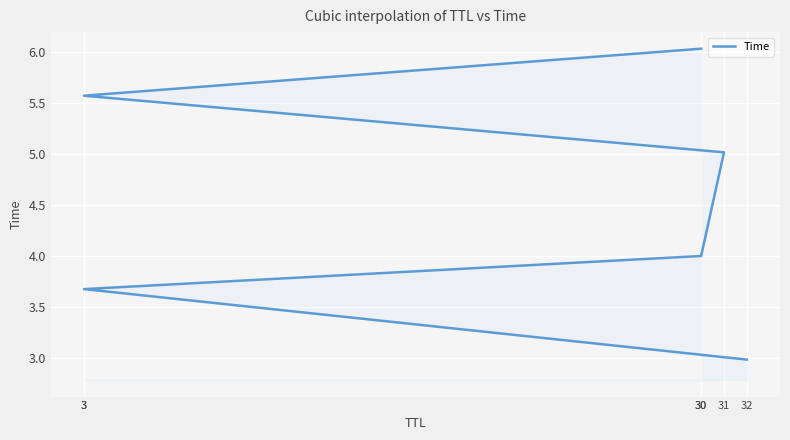

True or false: the data has more than 1 interior local peaks.

False